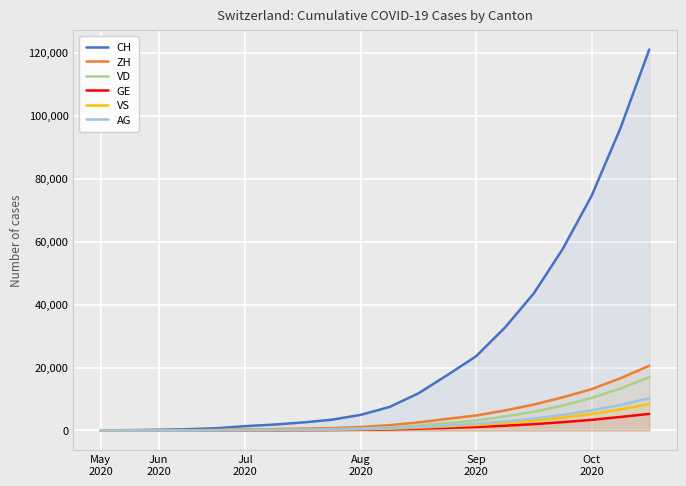

Count the number of categories in the chart.

20